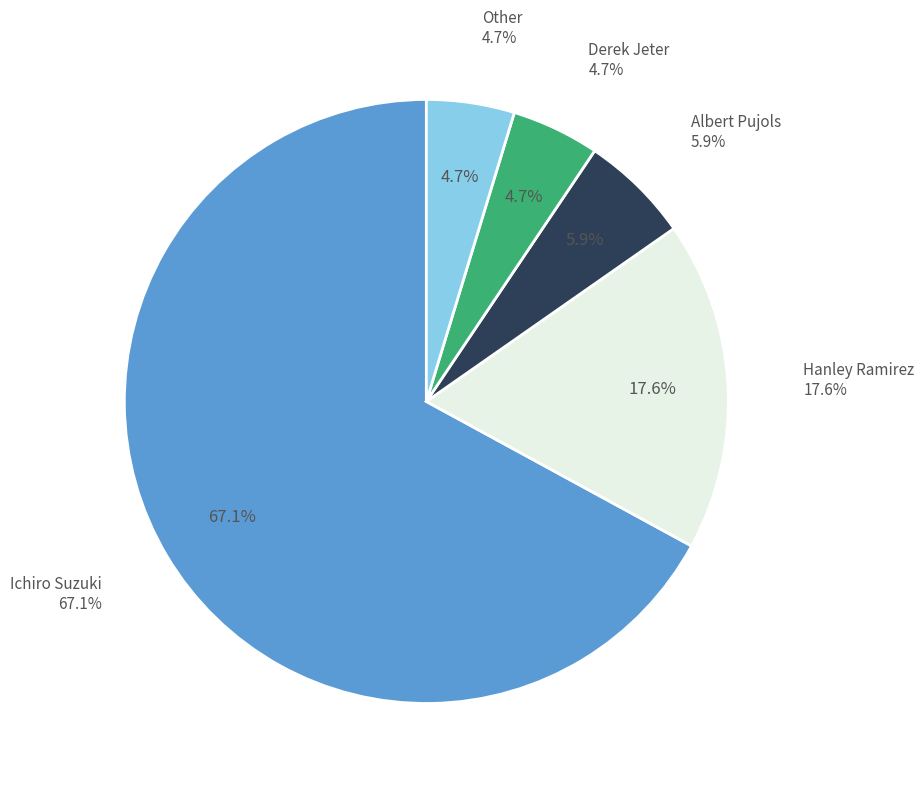

What percentage is the Derek Jeter slice, to the nearest percent?

5%